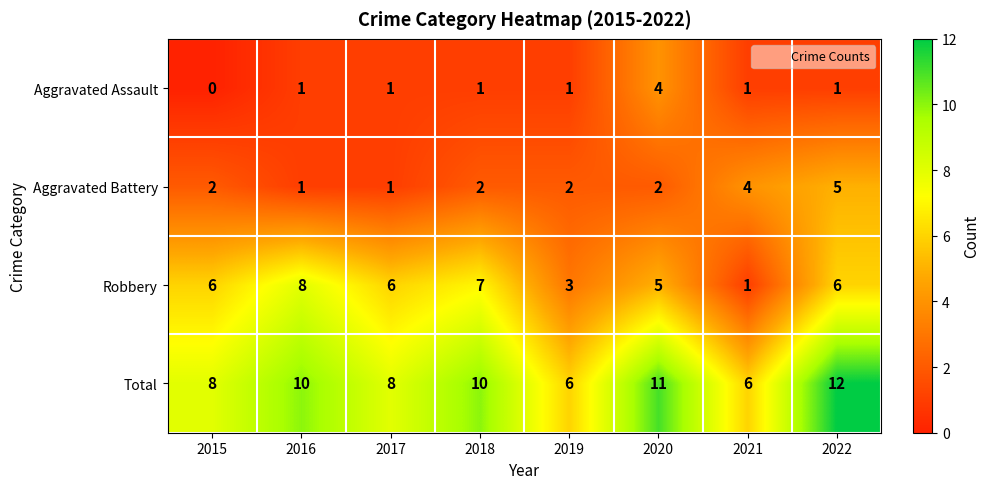

At which label does Total reach its peak?

2022